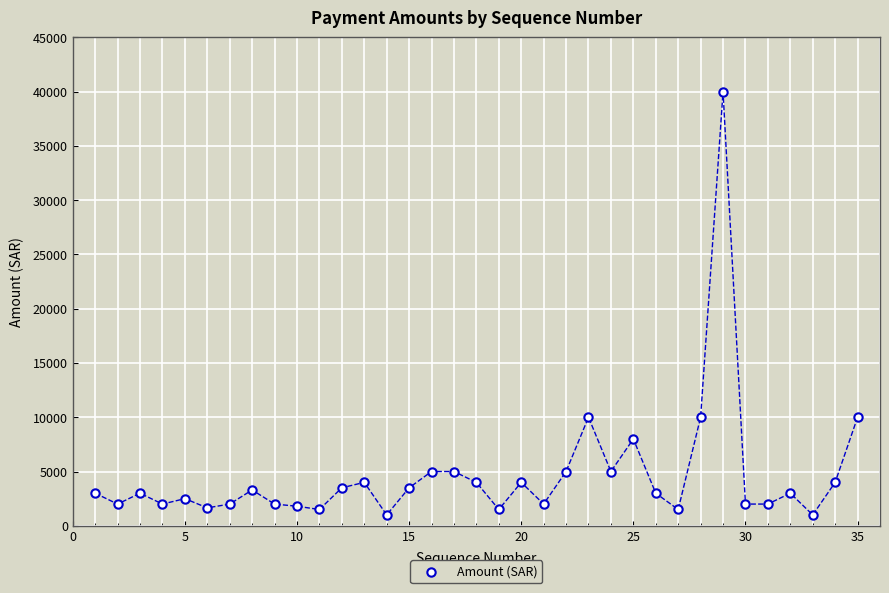

What is the range of X values (max minus min)?

34